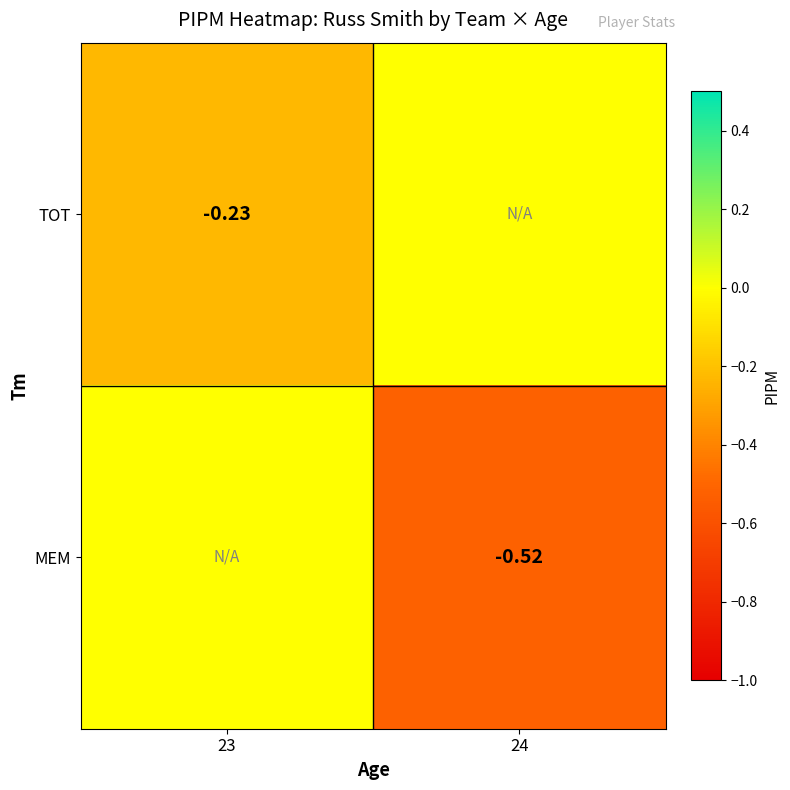

Is the value of MEM at 24 greater than the value of TOT at 23?

No